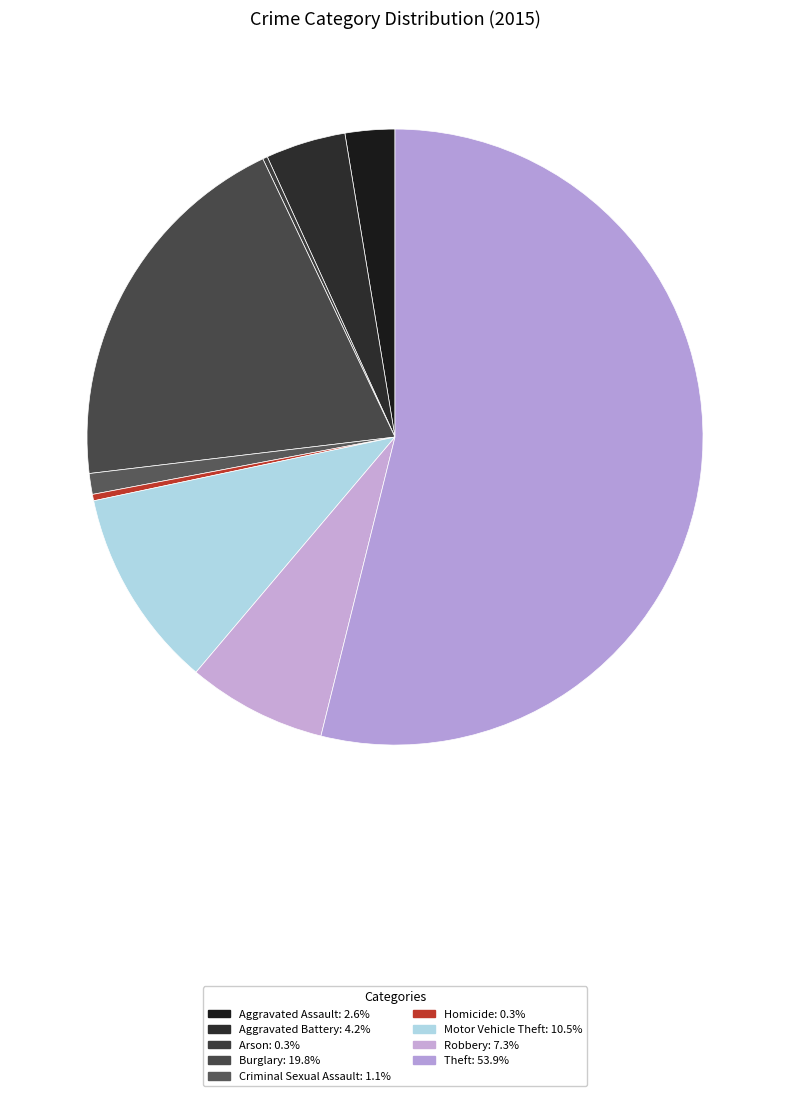

Which has a higher value, Robbery or Arson?

Robbery